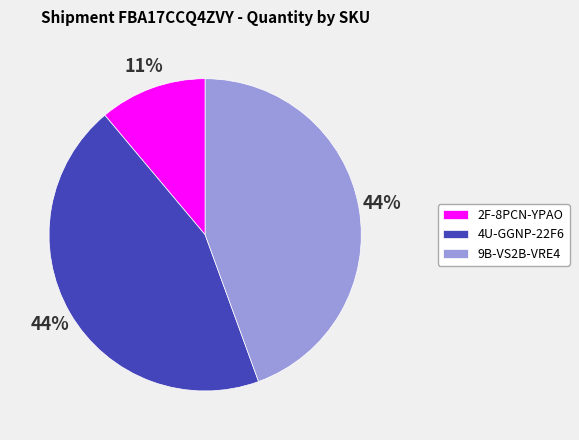

To the nearest percent, what is the average slice percentage?

33%